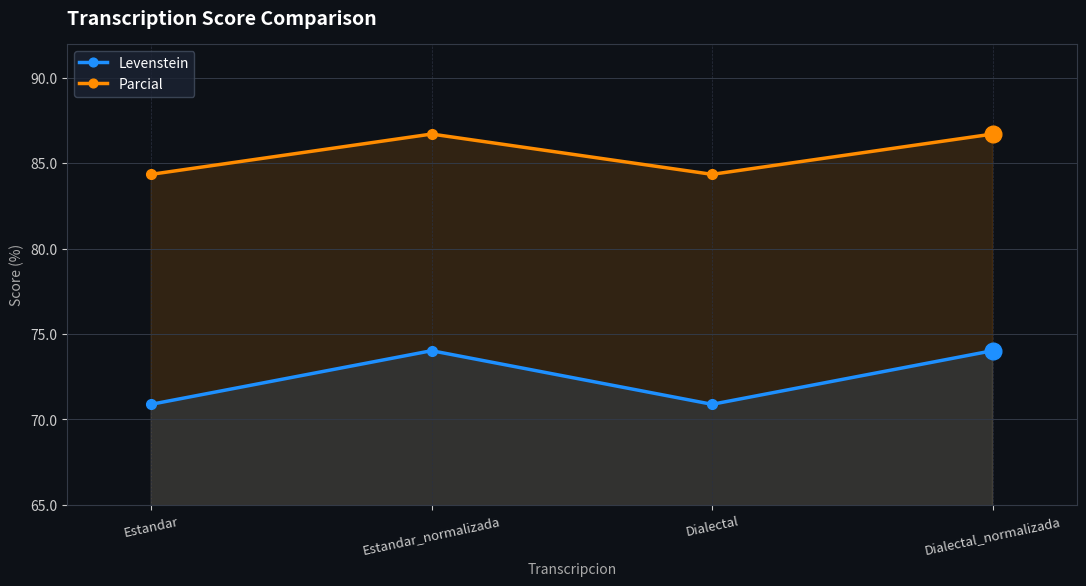

Is it true that Parcial equals 86.7 at Dialectal_normalizada?

True